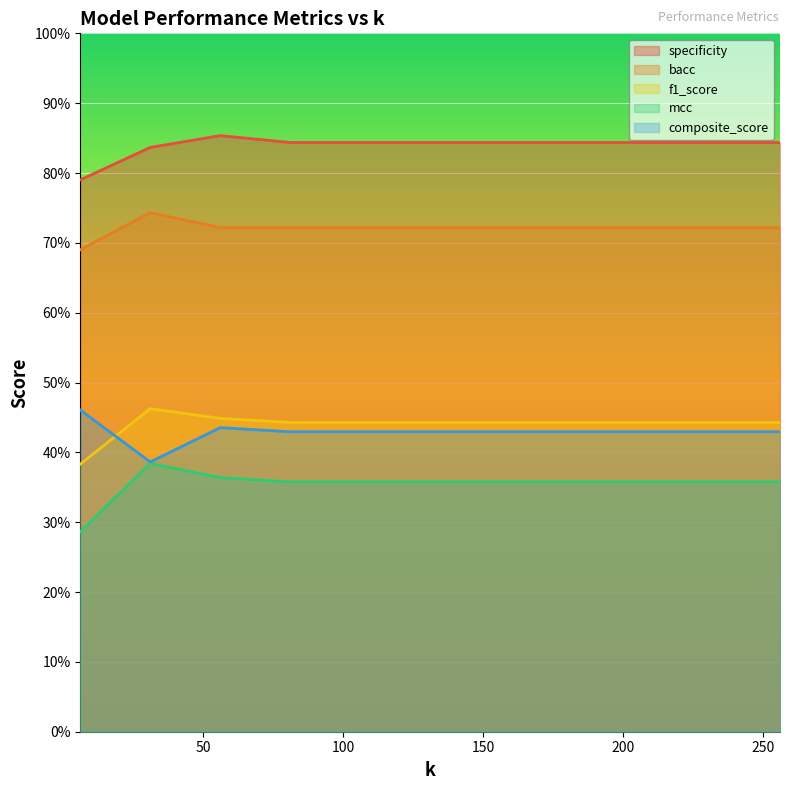

The value of specificity at 256 is 0.8. True or false?

True